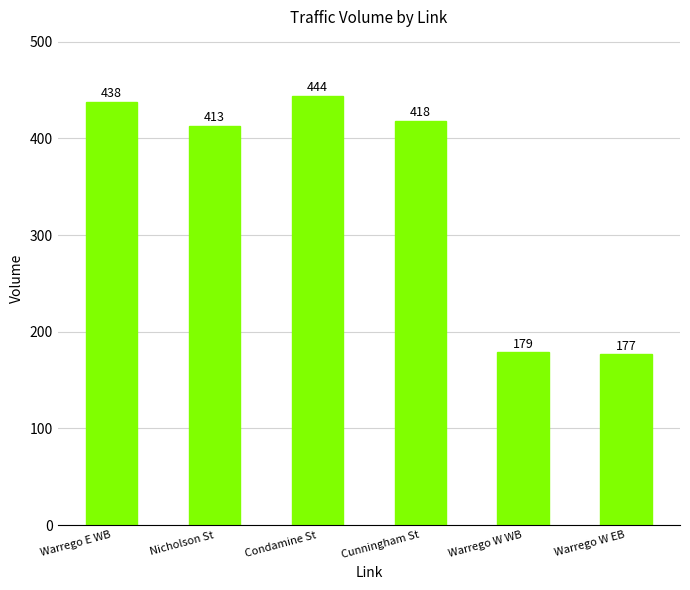

What is the approximate value at Warrego W EB, to the nearest 5?

175